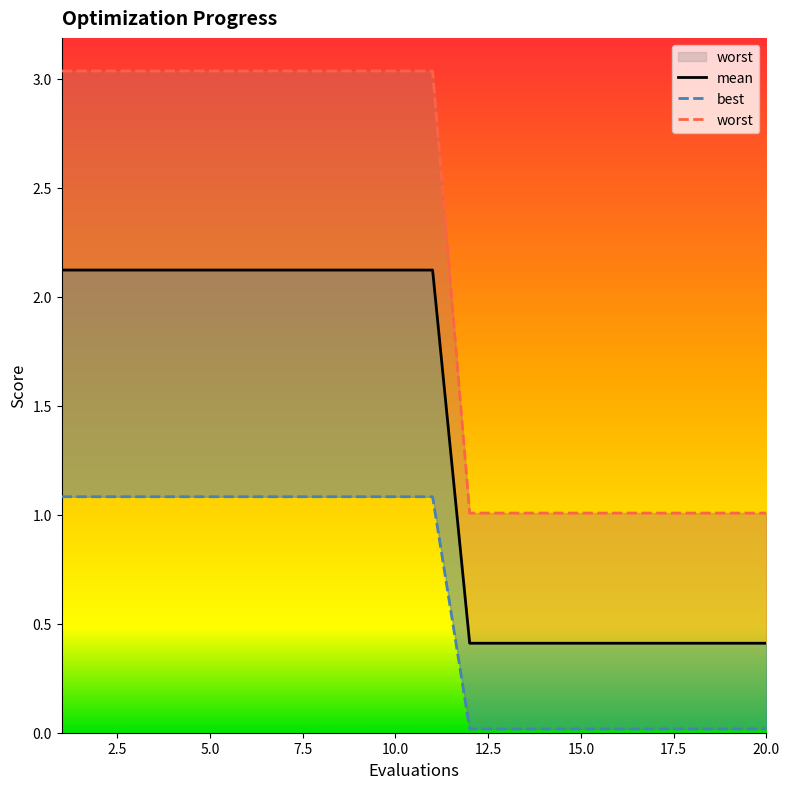

Reading left to right, what are all the values shown in this chart?

mean: 2.1	2.1	2.1	2.1	2.1	2.1	2.1	2.1	2.1	2.1	2.1	0.4	0.4	0.4	0.4	0.4	0.4	0.4	0.4	0.4
best: 1.1	1.1	1.1	1.1	1.1	1.1	1.1	1.1	1.1	1.1	1.1	0.0	0.0	0.0	0.0	0.0	0.0	0.0	0.0	0.0
worst: 3.0	3.0	3.0	3.0	3.0	3.0	3.0	3.0	3.0	3.0	3.0	1.0	1.0	1.0	1.0	1.0	1.0	1.0	1.0	1.0